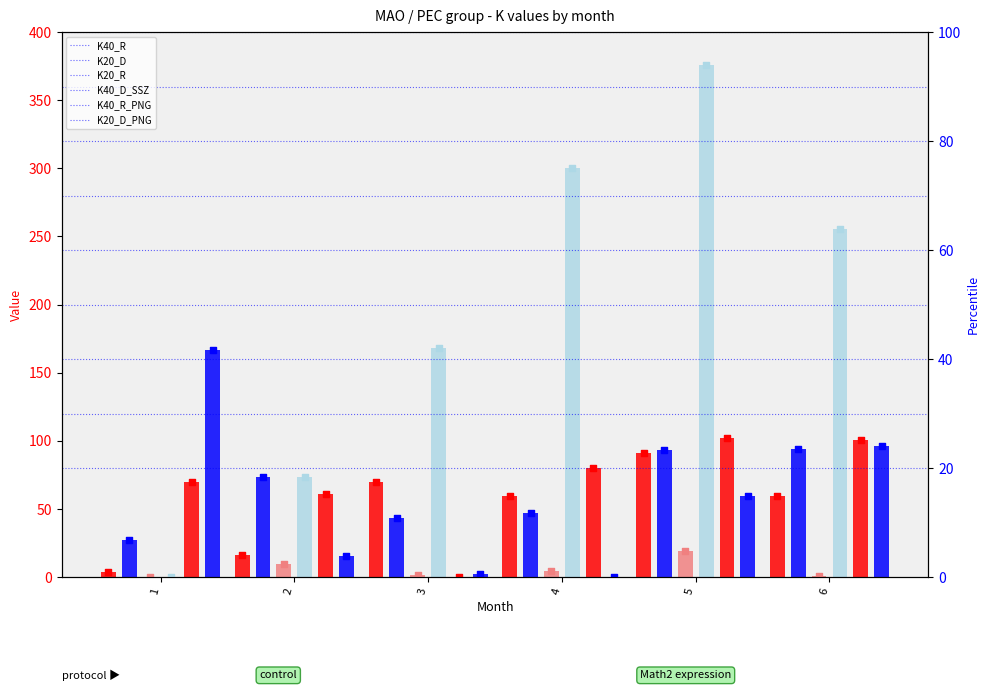

What is the total value across all series at 2?

249.2